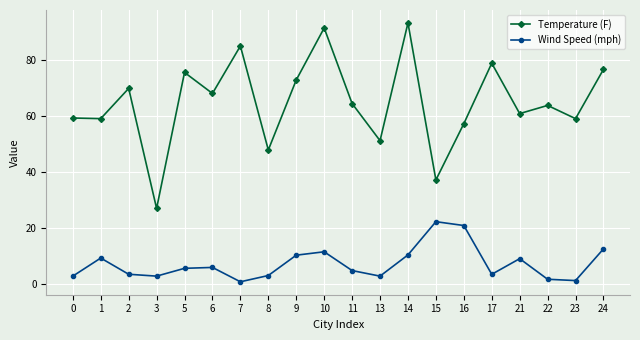

What is the lowest value of the Temperature (F) series?

26.9